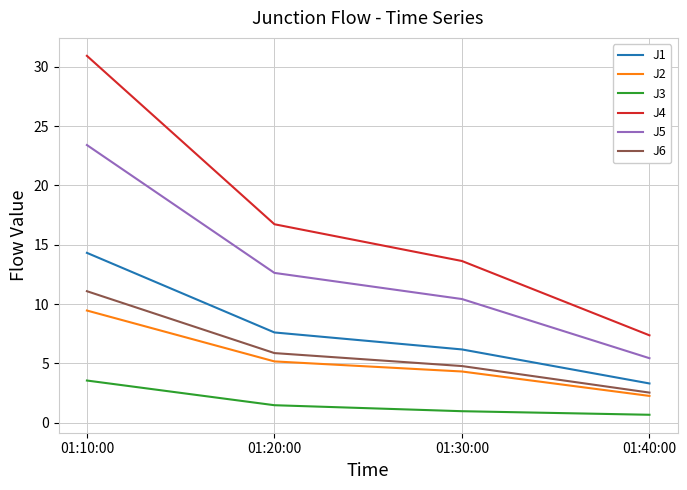

Rank the categories by J1 value from lowest to highest.

01:40:00, 01:30:00, 01:20:00, 01:10:00